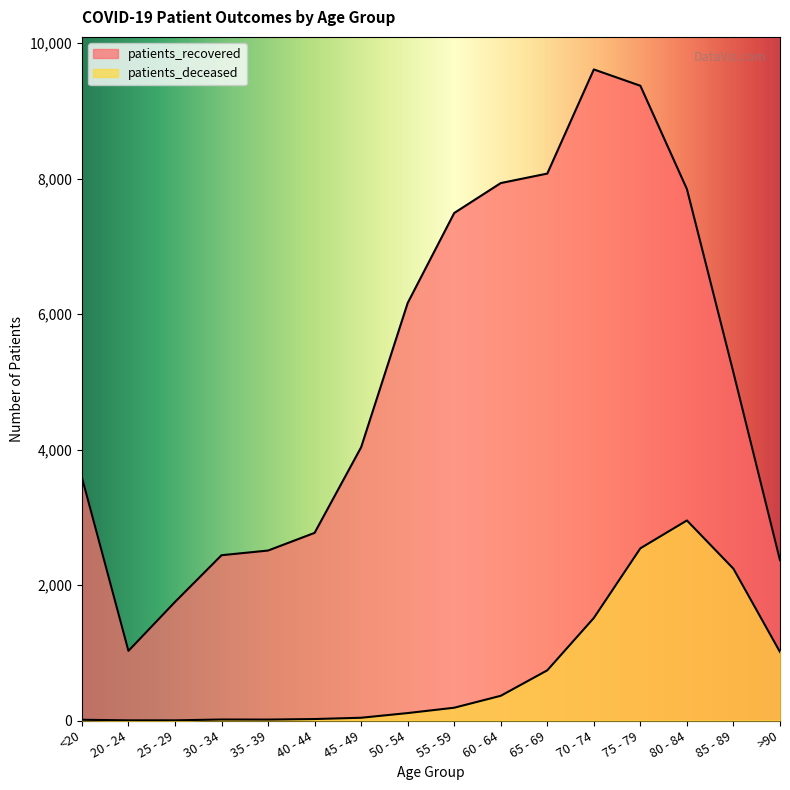

Rank the series by their maximum value, from lowest to highest.

patients_deceased, patients_recovered